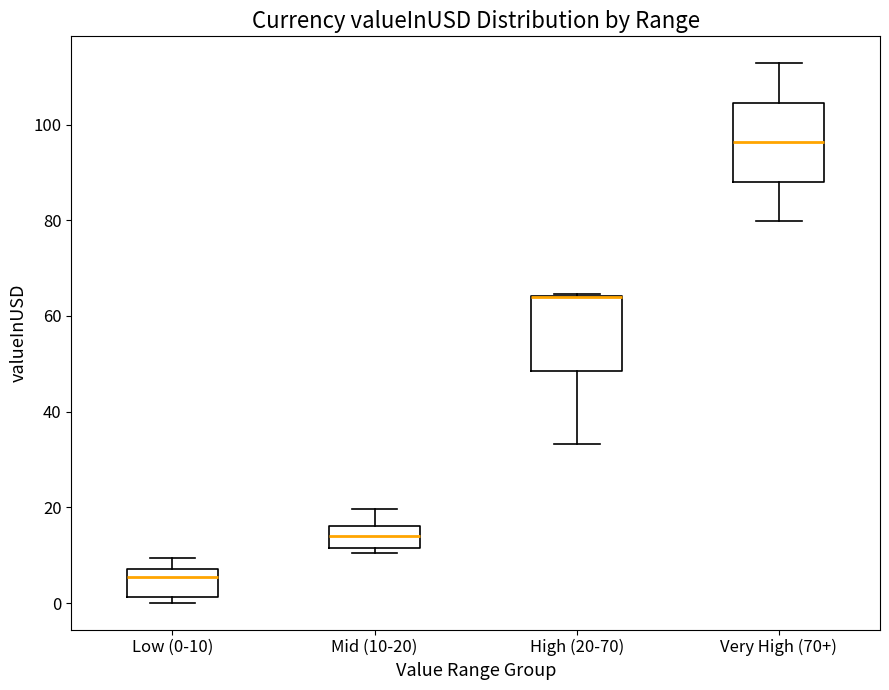

Reading left to right, read every box against the y-axis: the position of its median line, the range the box covers, and the ends of its whiskers. The values are not printed on the chart, so give them approximately, as read against the axis.

Low (0-10): median 6, box 2 to 8, whiskers 0 to 10
Mid (10-20): median 14, box 12 to 16, whiskers 10 to 20
High (20-70): median 64 (drawn on the box's upper edge), box 48 to 64, whiskers 34 to 64
Very High (70+): median 96, box 88 to 104, whiskers 80 to 112